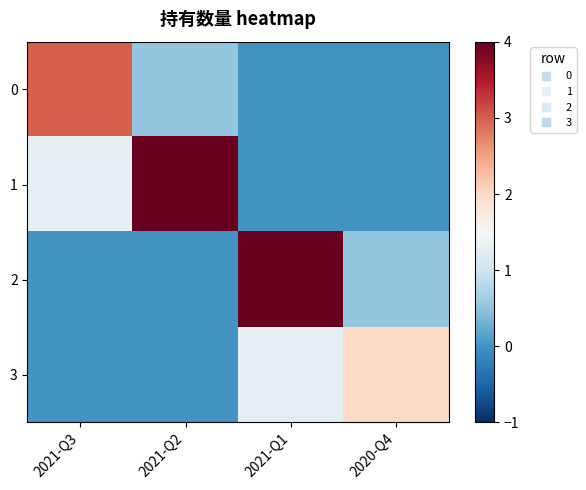

Which series has the widest spread of values?

1